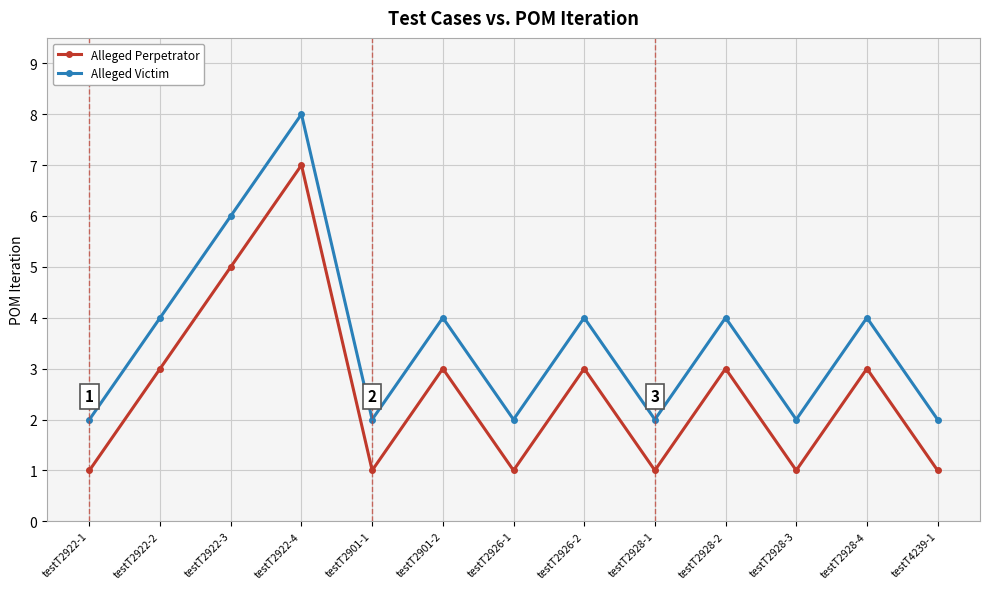

Which label corresponds to the largest value in the chart?

testT2922-4